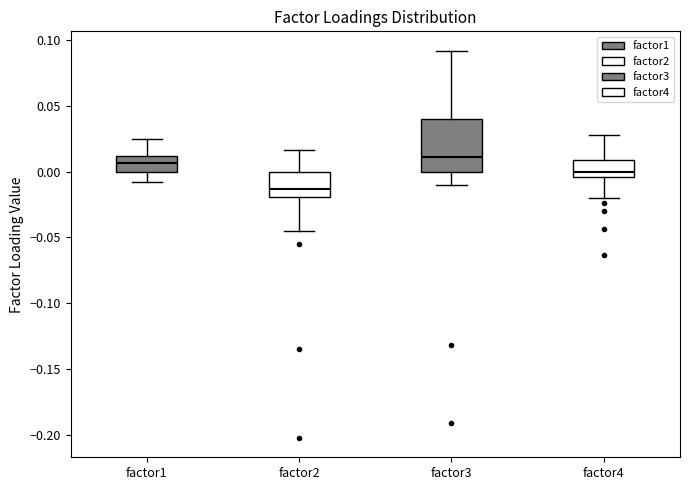

Where is the lower edge of the box for factor2 on the y-axis? The values are not printed on the chart, so give them approximately, as read against the axis.

-0.020